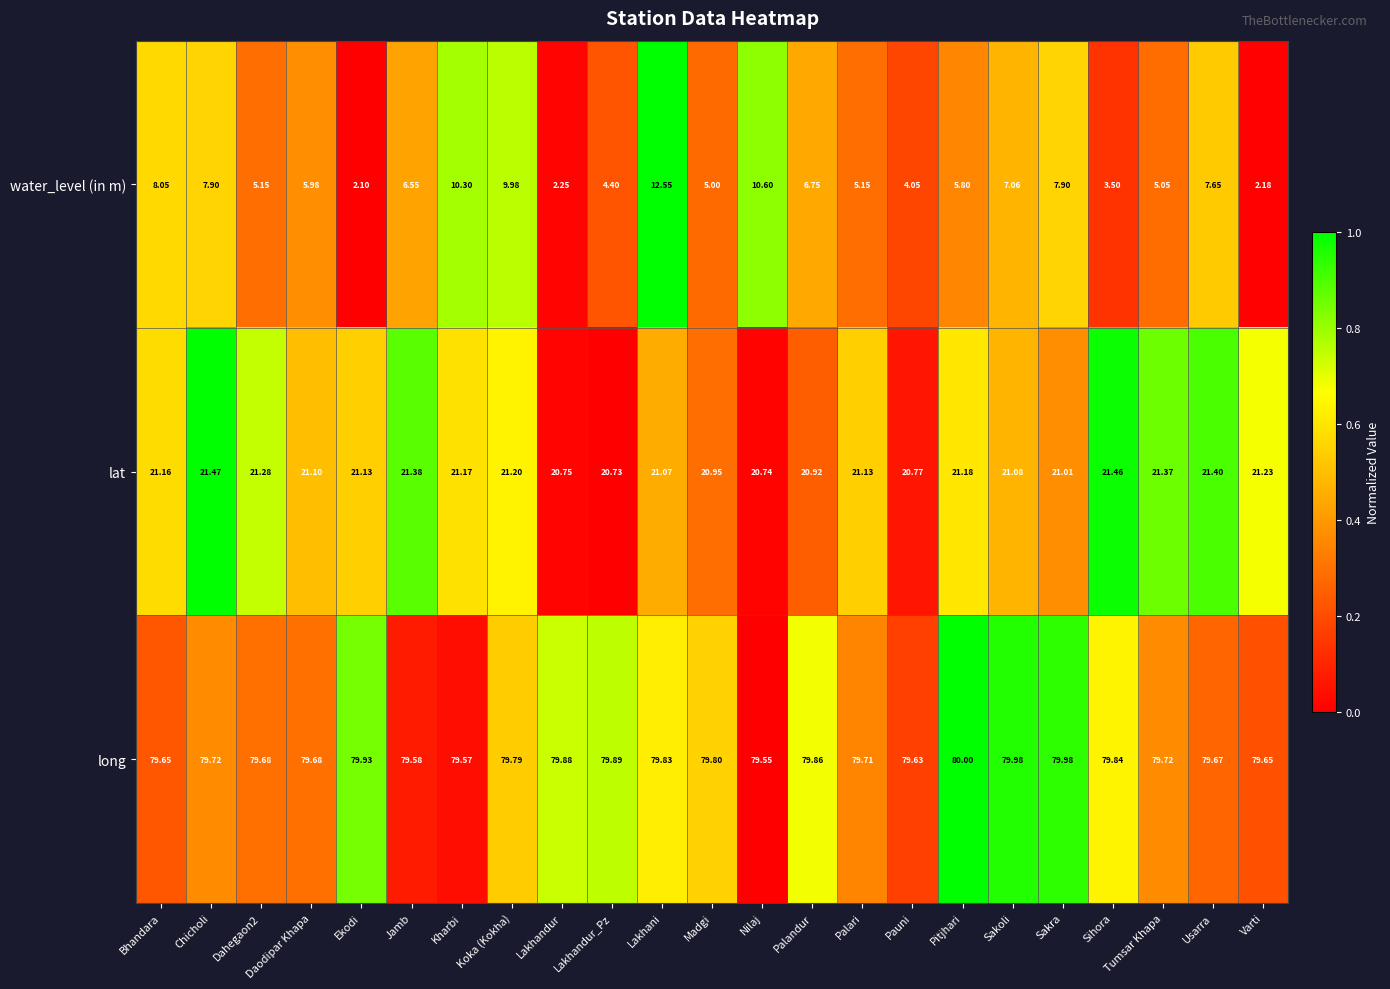

At which label is long closest to 79?

Nilaj